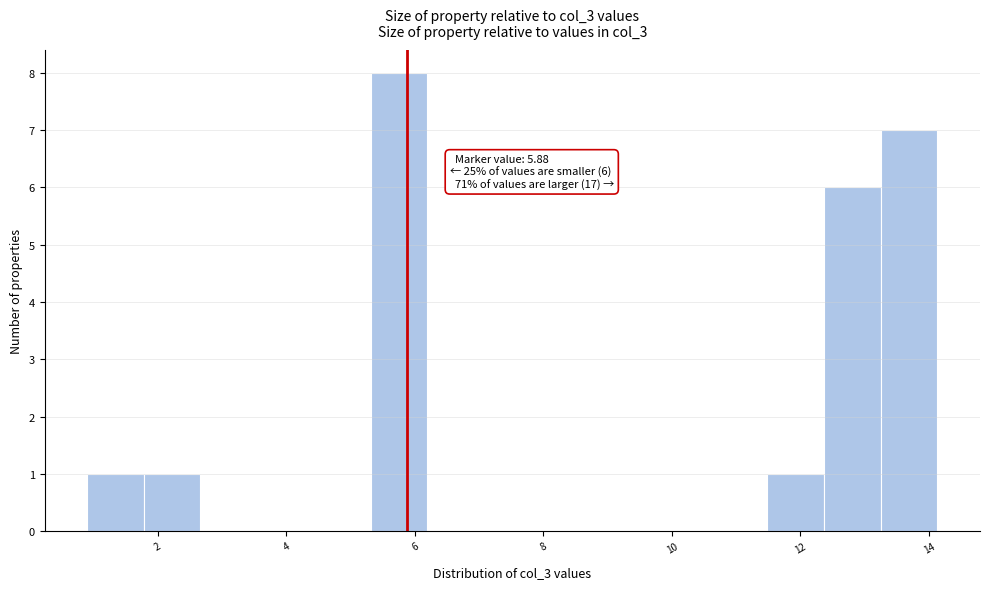

Which range on the x-axis has the tallest bar?

5.4 to 6.2